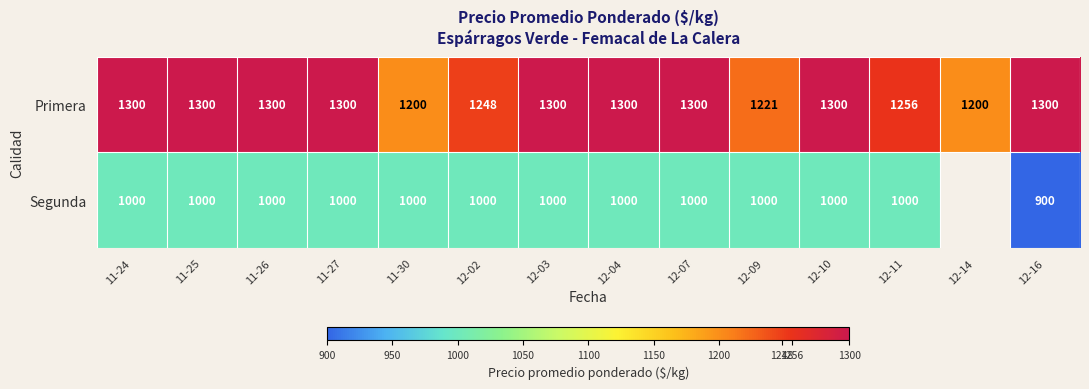

Is it true that Primera equals 1200 at 11-30?

True